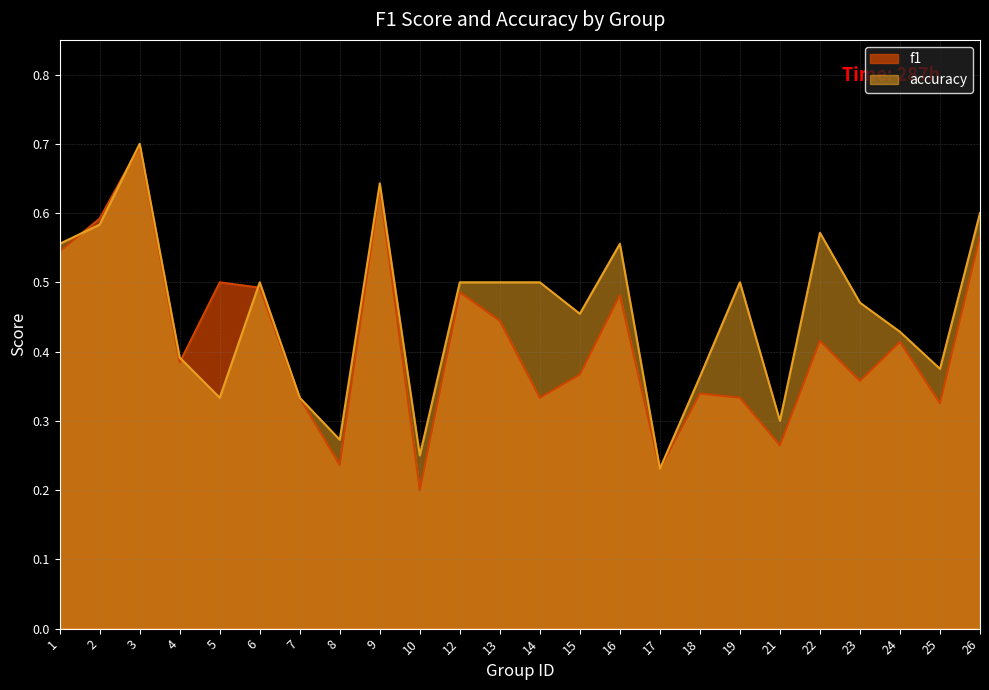

At which category is the sum across all series the highest?

3